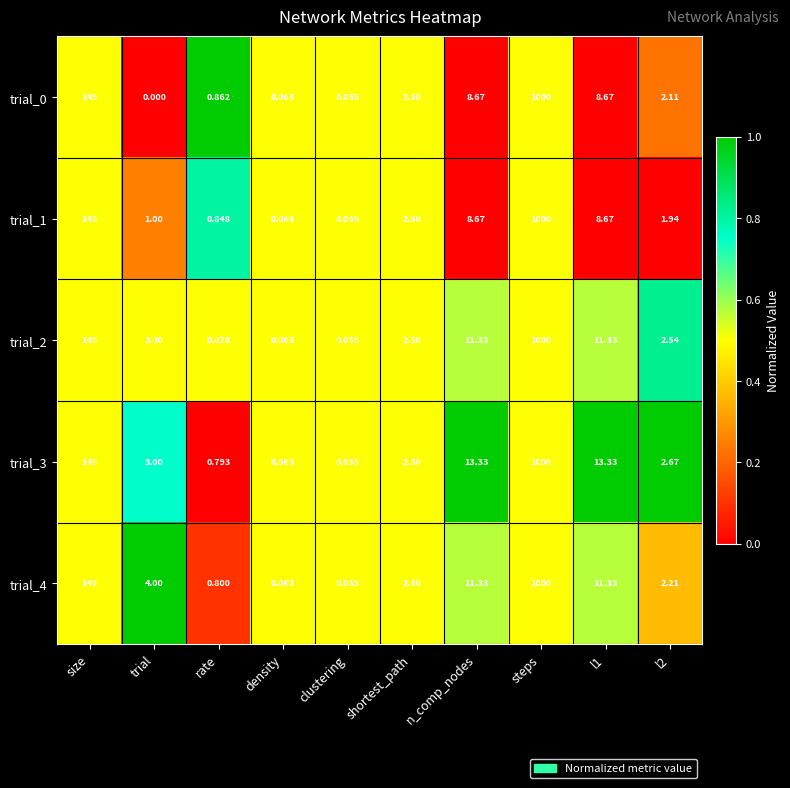

At which category is the sum across all series the highest?

steps